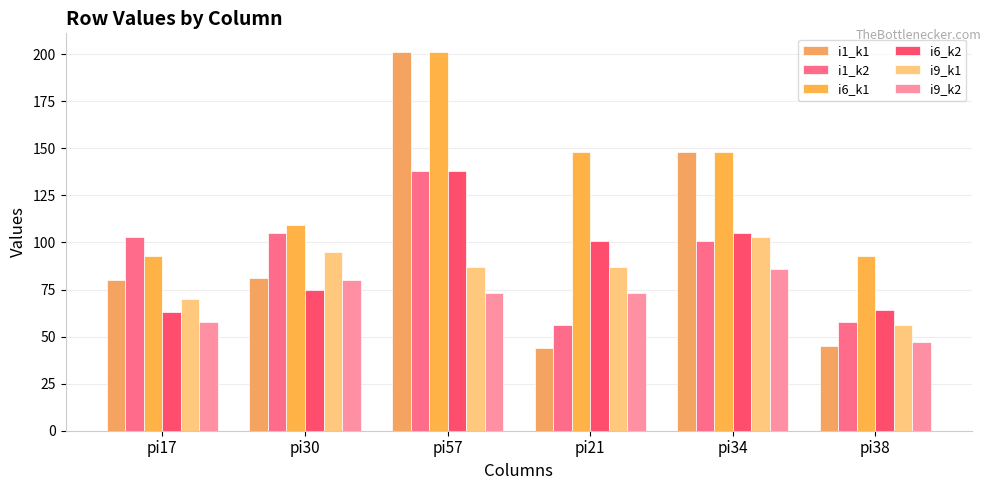

At how many categories does at least one series exceed 176?

1